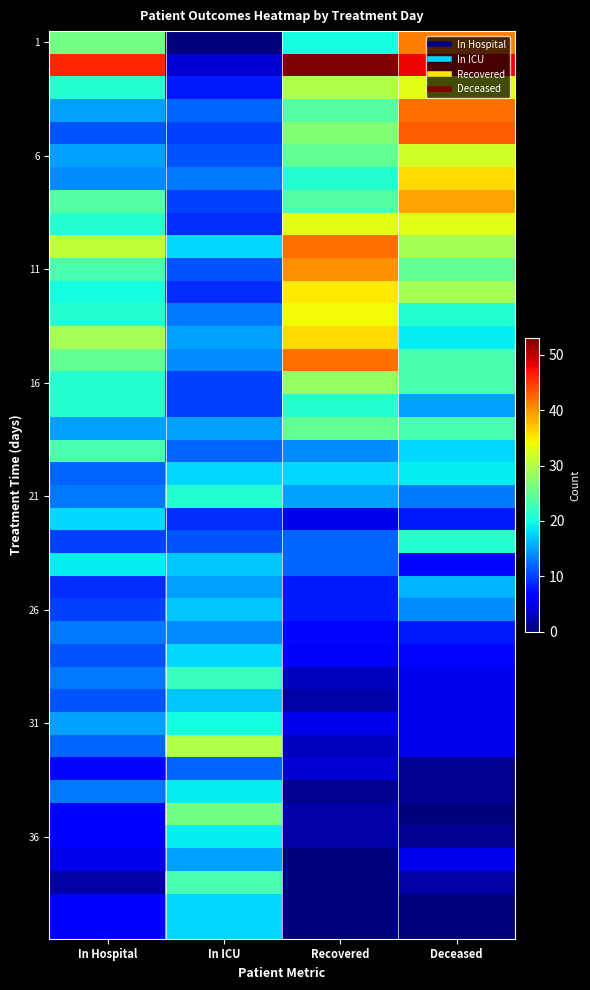

How many categories are shown in the chart?

4